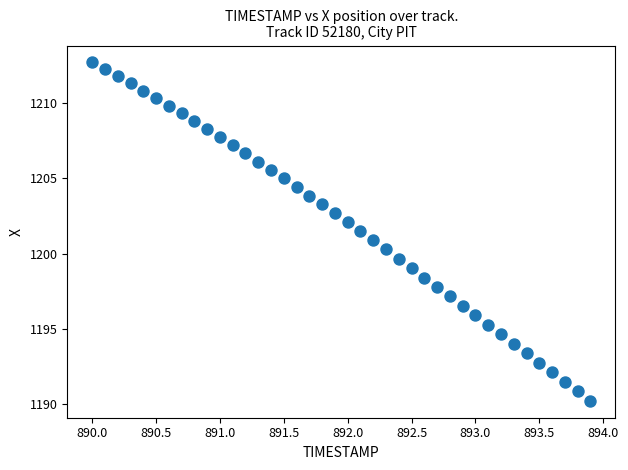

What is the range of Y values (max minus min)?

22.5